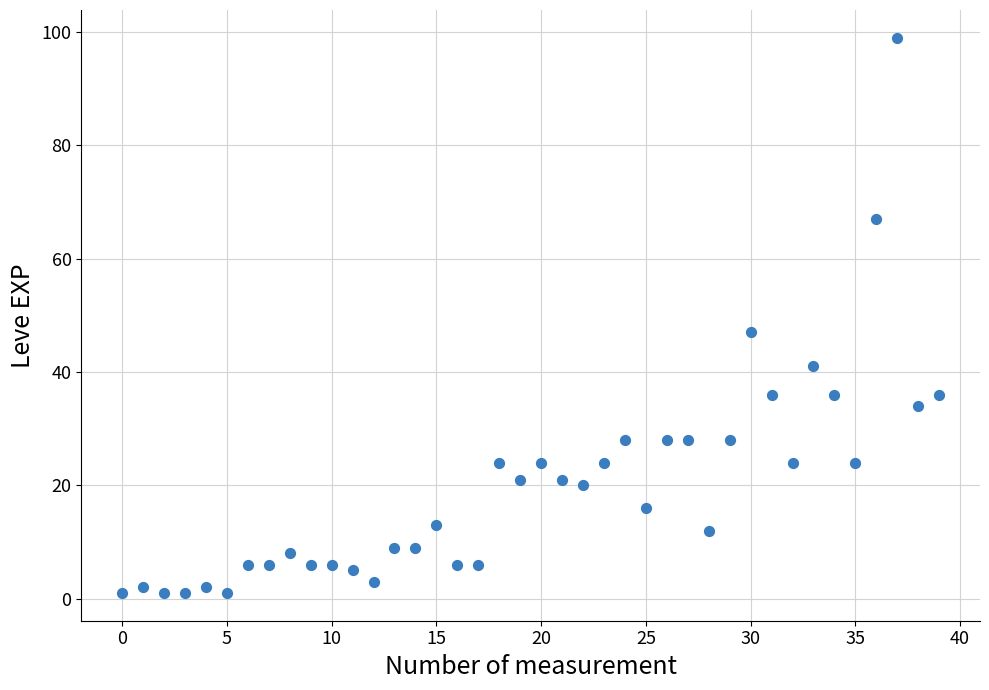

What is the range of Y values (max minus min)?

98